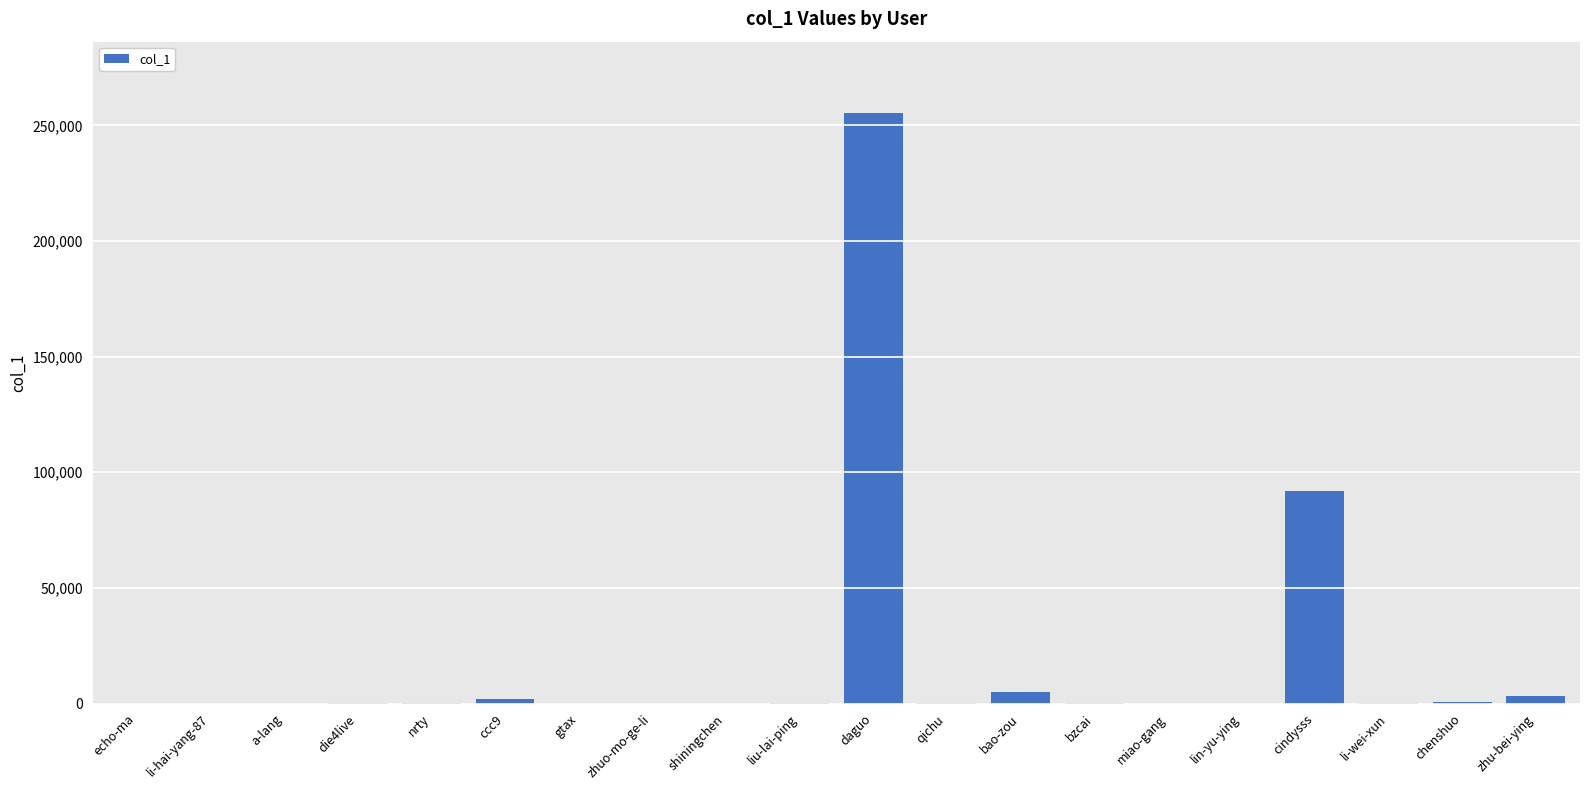

What is the sum of all values?

358660